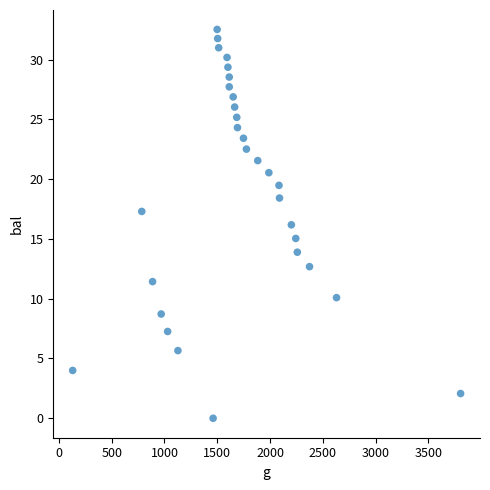

What is the range of X values (max minus min)?

3675.2